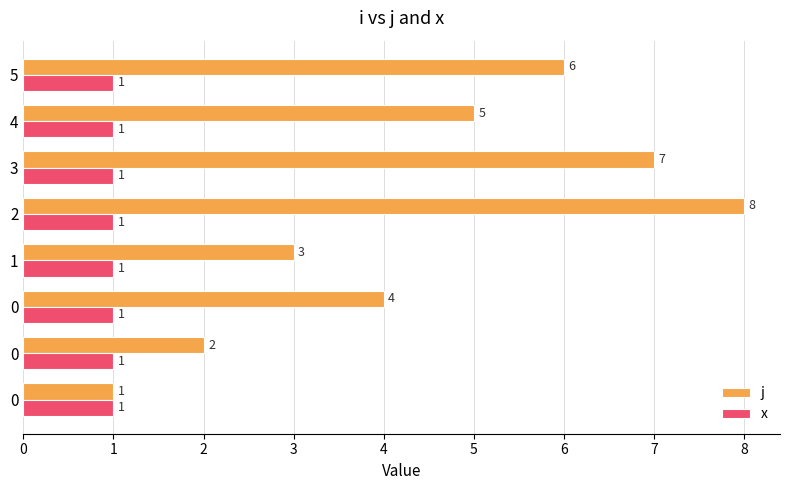

At which category does the chart reach its peak across all series?

2